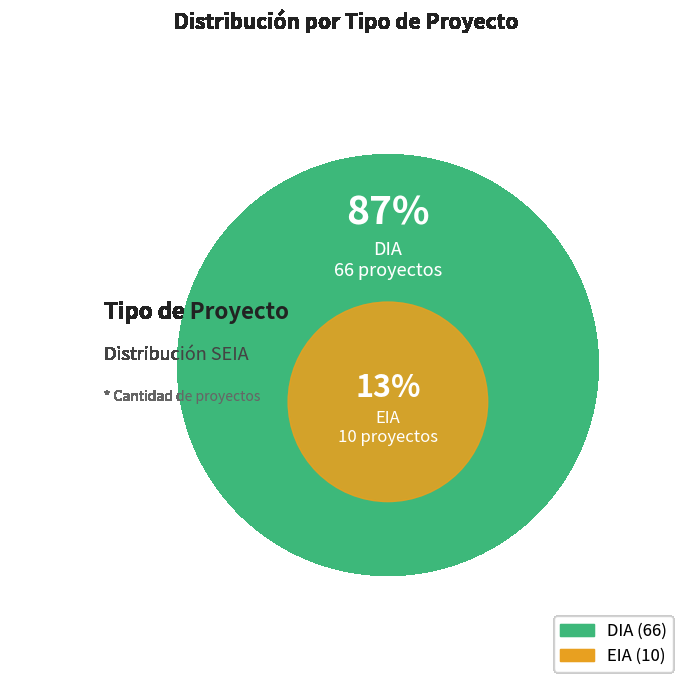

To the nearest percent, what percentage of the pie is DIA?

87%